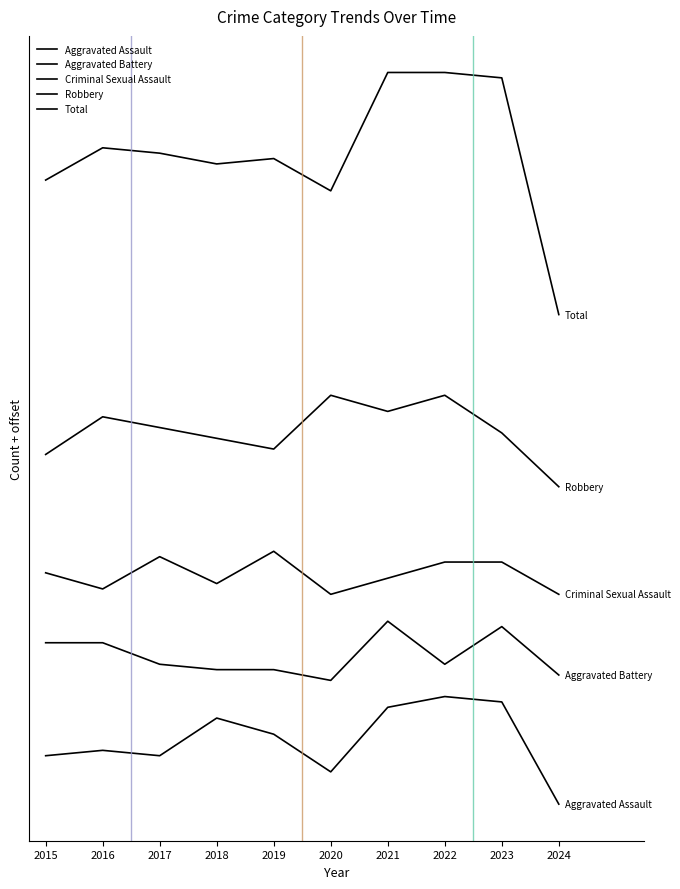

Does the chart have visible grid lines?

No